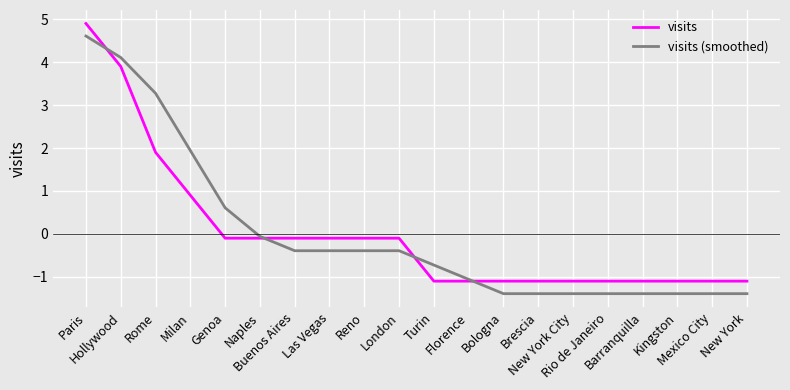

How many lines are shown in the chart?

2